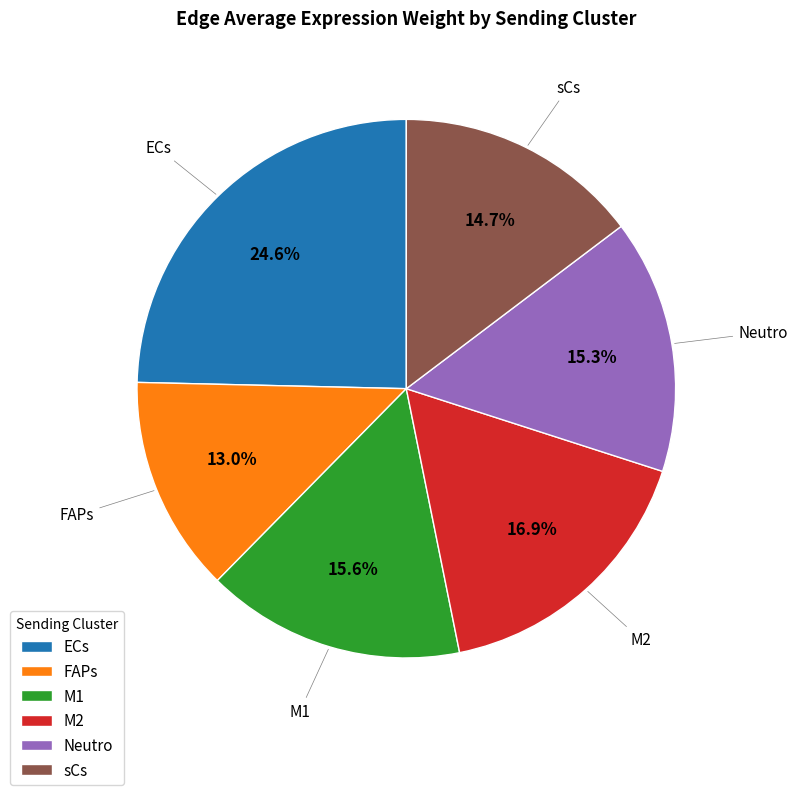

What percentage do ECs and M1 together represent?

40.2%